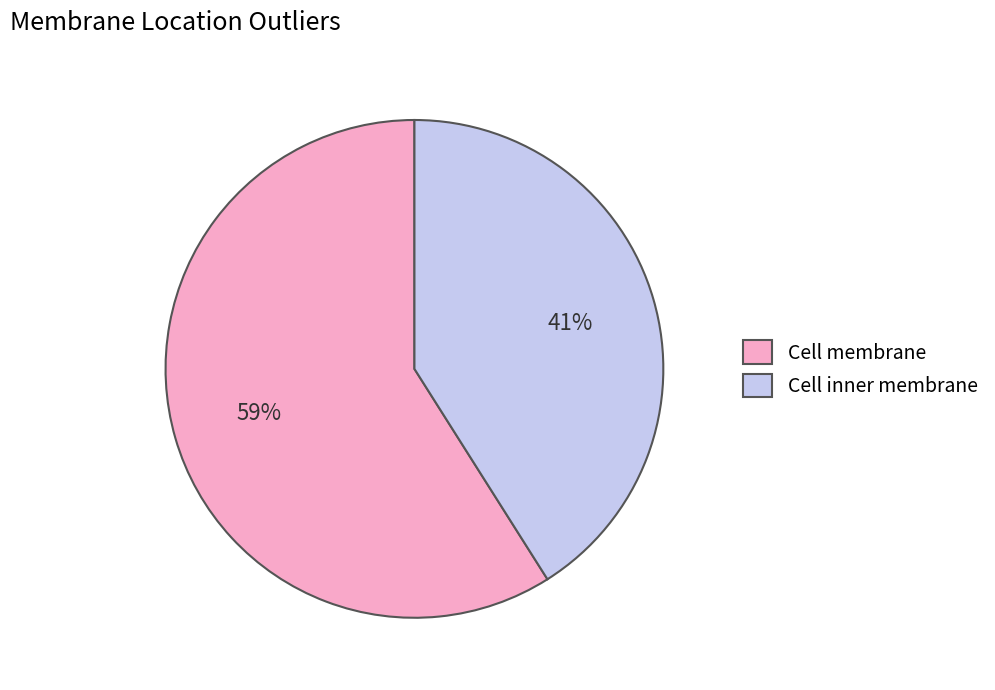

Which category has the biggest portion of the pie?

Cell membrane